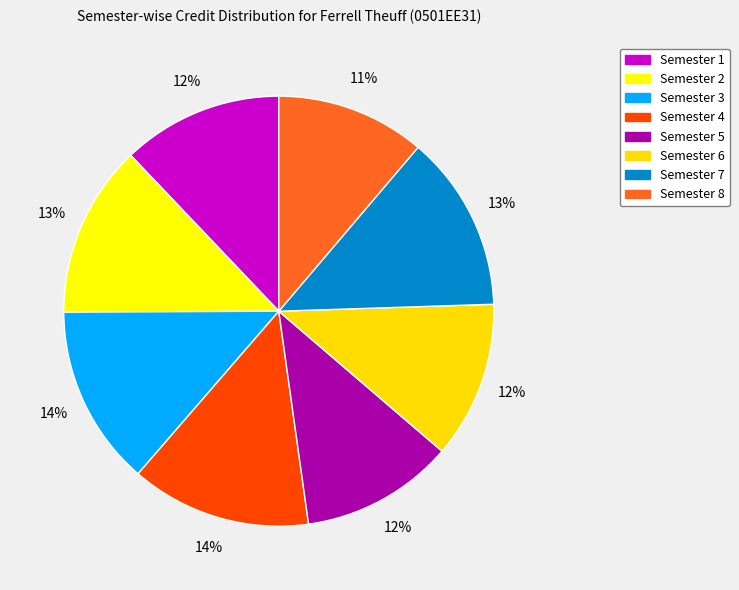

Is it true that Semester 6 is 12% of the pie?

True